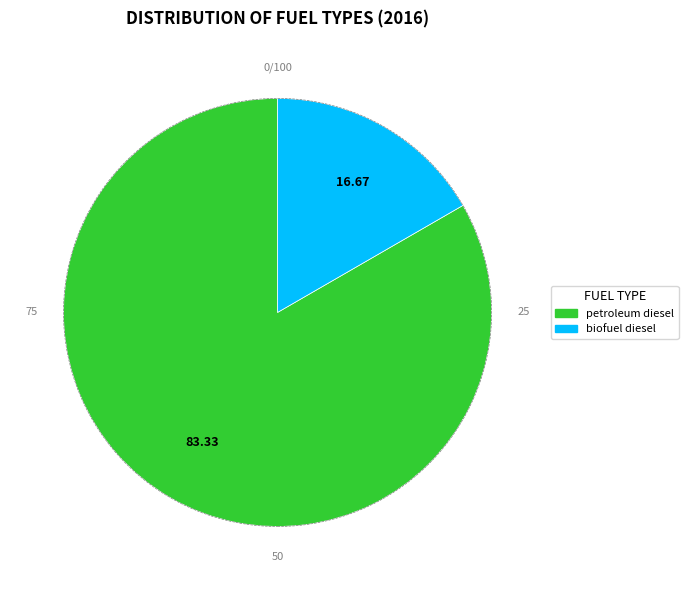

Is there a majority slice in this chart?

Yes